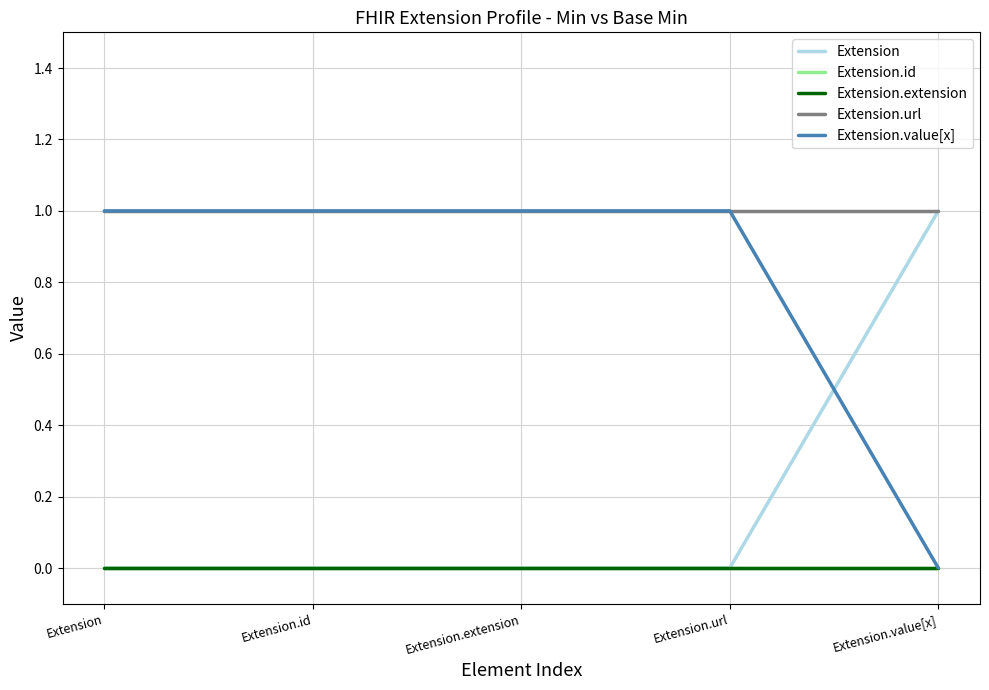

The Extension.url series shows 1 at Extension.extension. True or false?

True